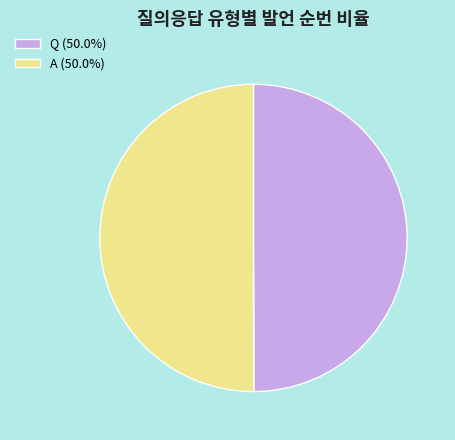

Combined, do A (50.0%) and Q (50.0%) account for over 50%?

Yes